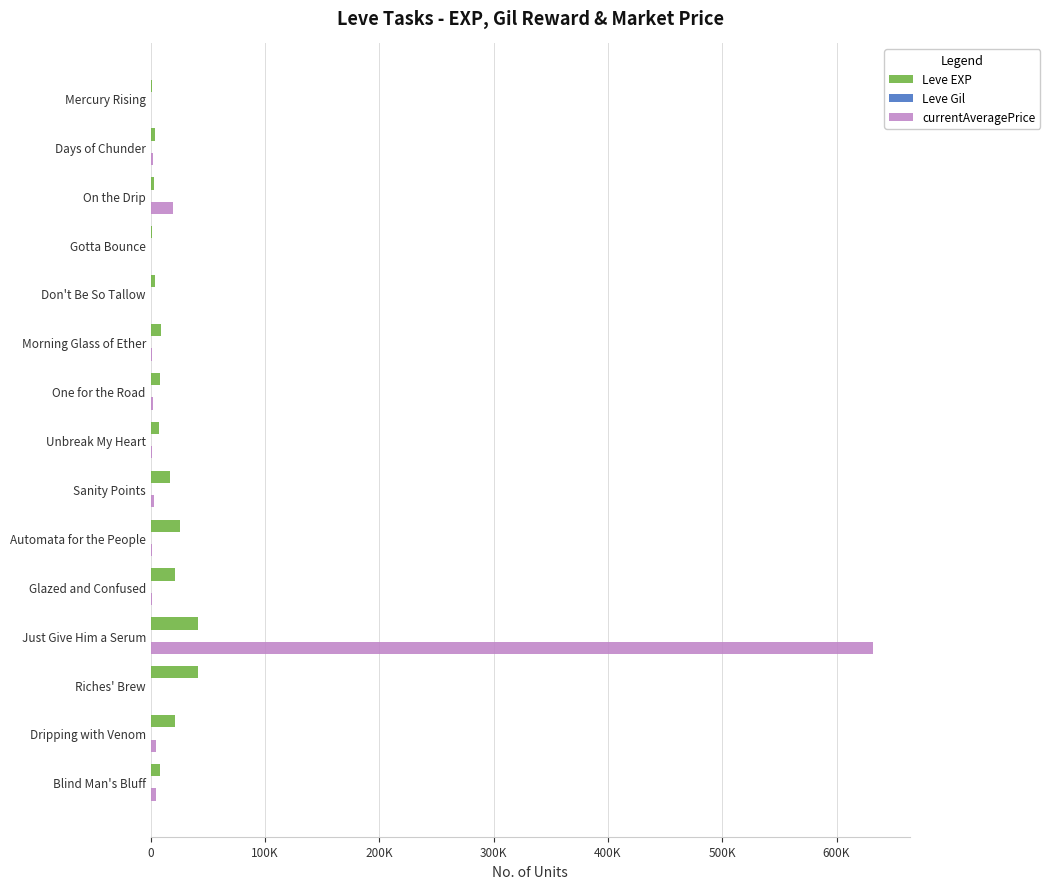

List the series in order of their overall mean, highest first.

currentAveragePrice, Leve EXP, Leve Gil